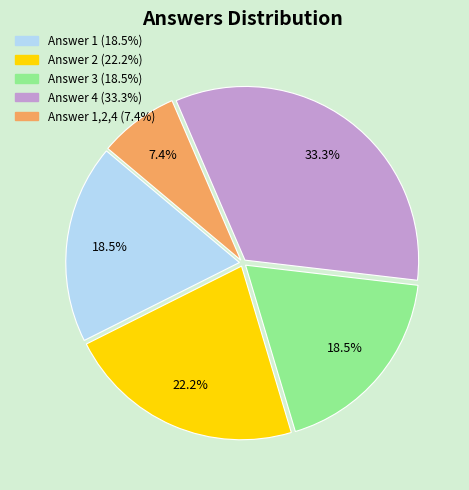

Is there a majority slice in this chart?

No